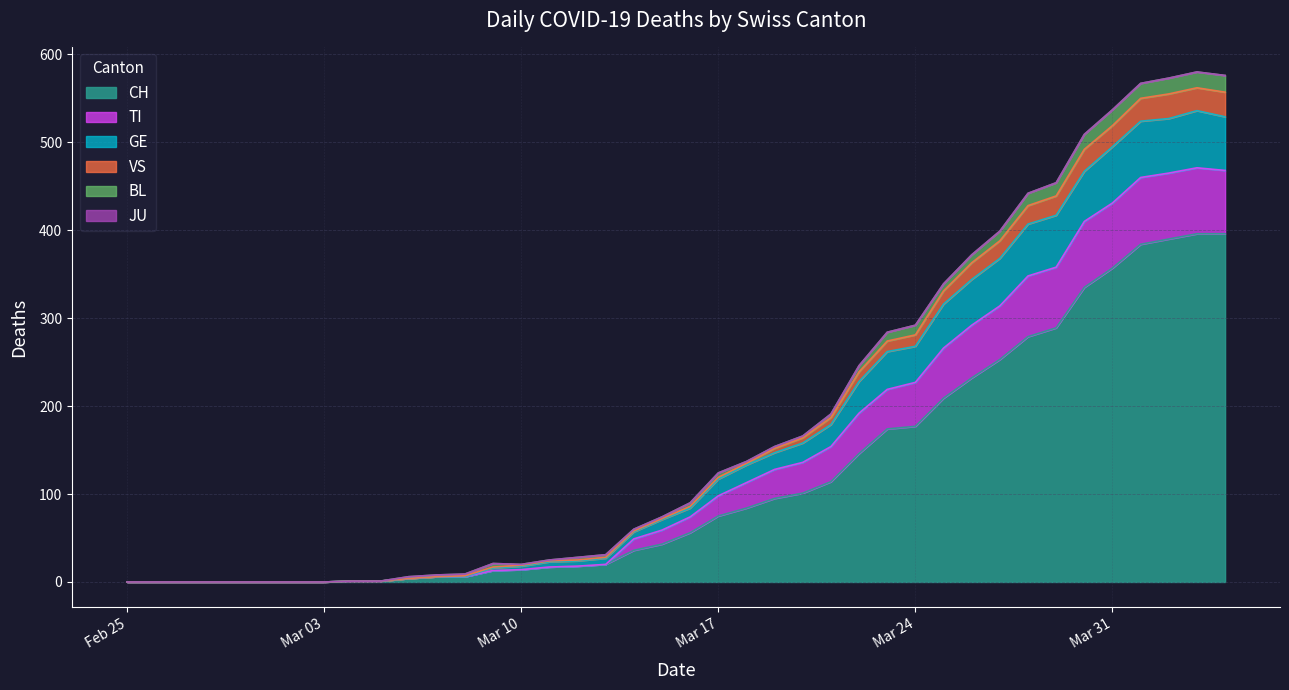

What is the highest value of the CH series?

396